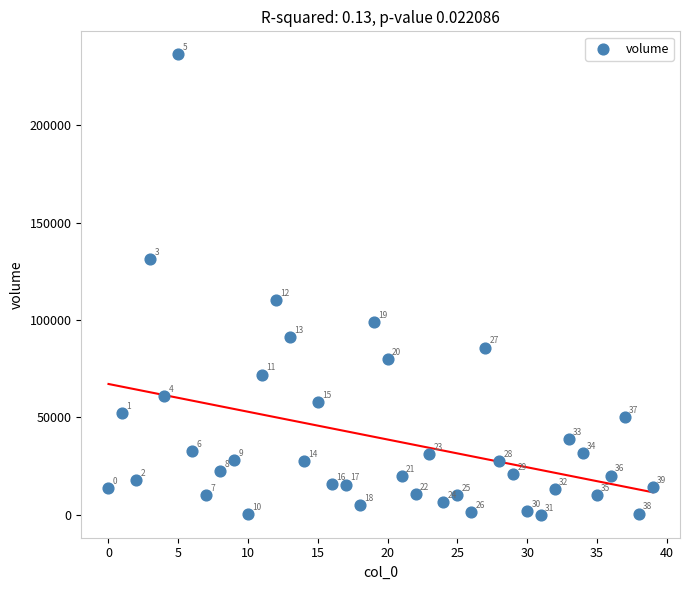

What Y value in the scatter plot is closest to 118250?

110378.8